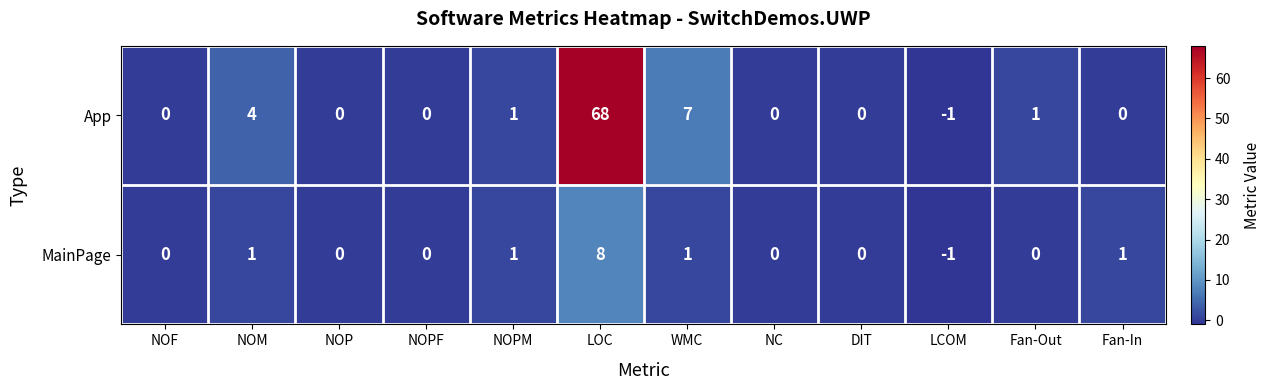

Reading left to right, extract all data points from this chart.

App: 0	4	0	0	1	68	7	0	0	-1	1	0
MainPage: 0	1	0	0	1	8	1	0	0	-1	0	1